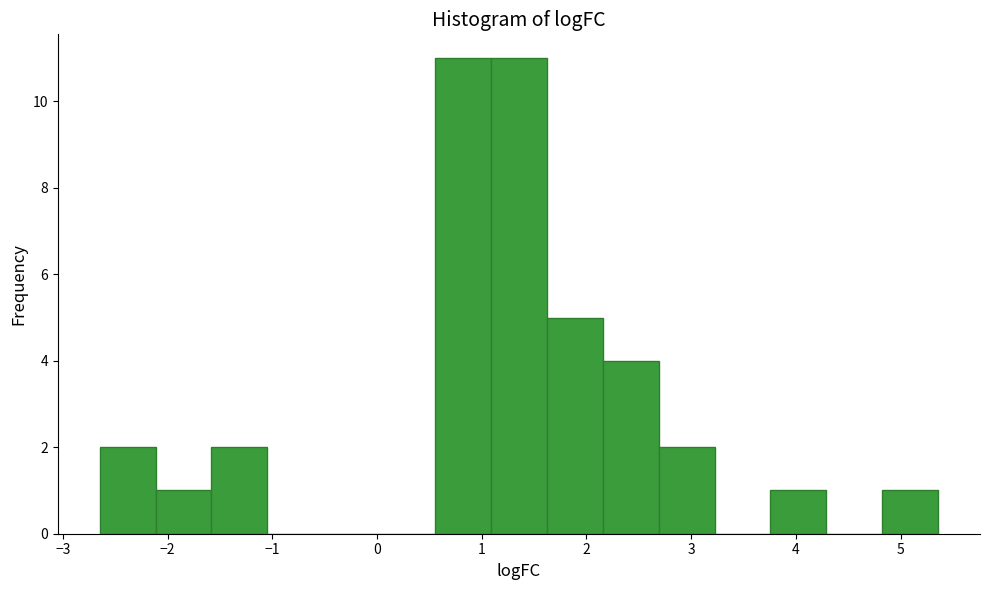

Reading left to right, list every bar in this chart as the range it spans on the x-axis followed by its height. Neither the bar edges nor the heights are printed on the chart, so give them approximately, as read against the axes.

-2.6 to -2.1: 2
-2.1 to -1.6: 1
-1.6 to -1.0: 2
-1.0 to -0.5: 0
-0.5 to 0.0: 0
0.0 to 0.6: 0
0.6 to 1.1: 11
1.1 to 1.6: 11
1.6 to 2.2: 5
2.2 to 2.7: 4
2.7 to 3.2: 2
3.2 to 3.8: 0
3.8 to 4.3: 1
4.3 to 4.8: 0
4.8 to 5.4: 1